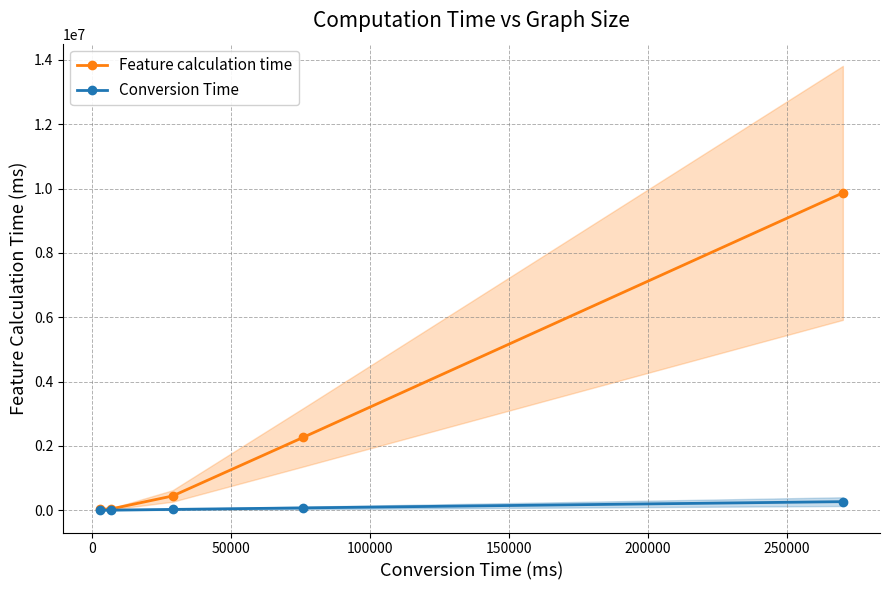

Rank the series by their maximum value, from highest to lowest.

Feature calculation time, Conversion Time